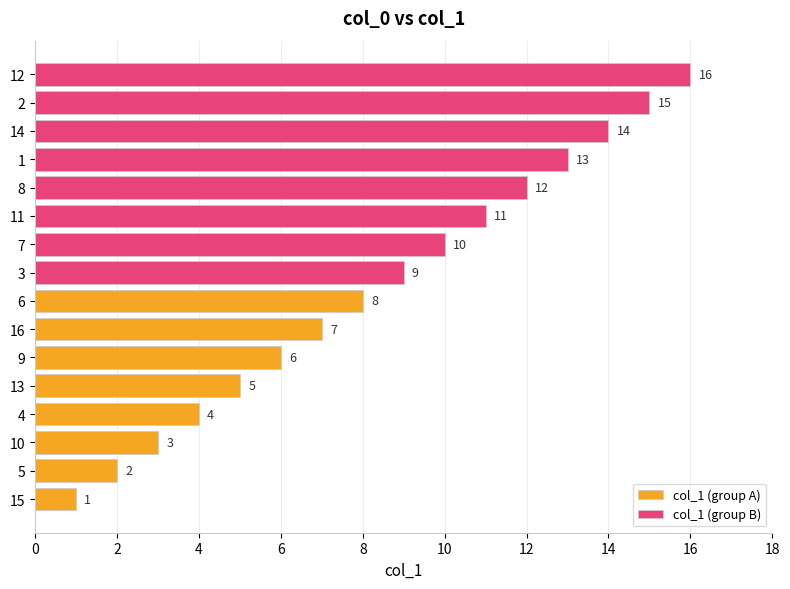

Between 5 and 15, which is larger?

5